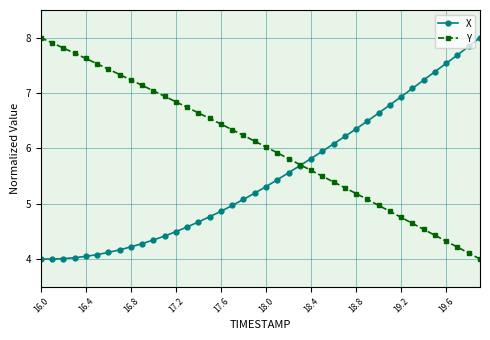

Which series has the largest total across all categories?

Y